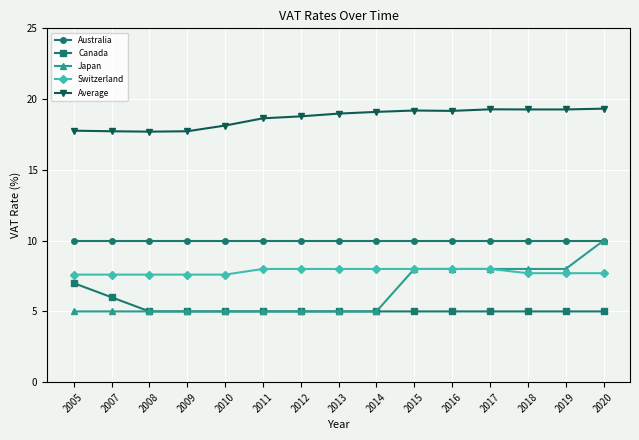

What is the value of the Australia point at the 8th from the left?

10.0